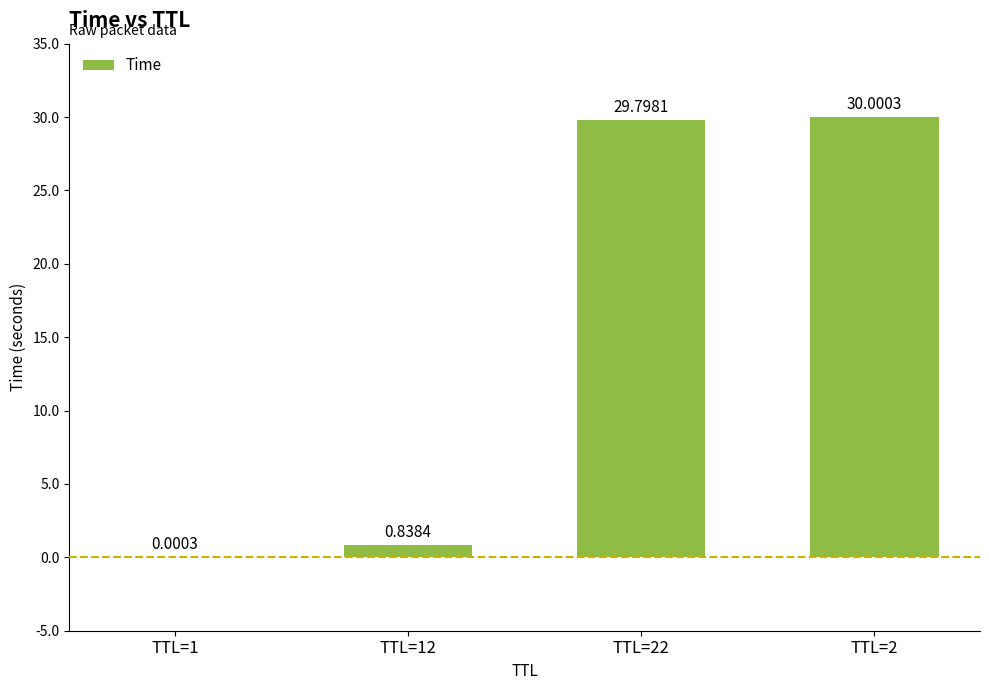

Between TTL=2 and TTL=12, which is larger?

TTL=2